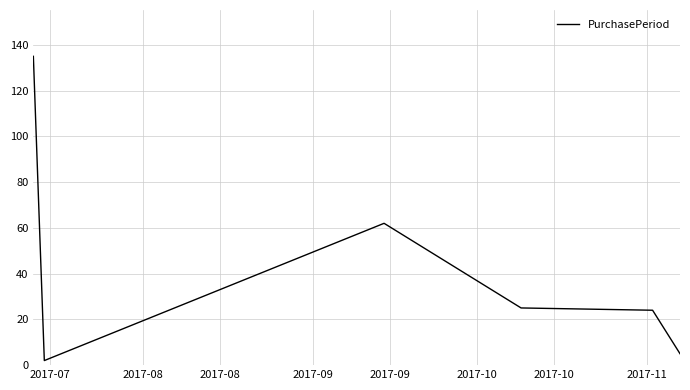

True or false: there are more than 0 points higher than both neighbors.

True